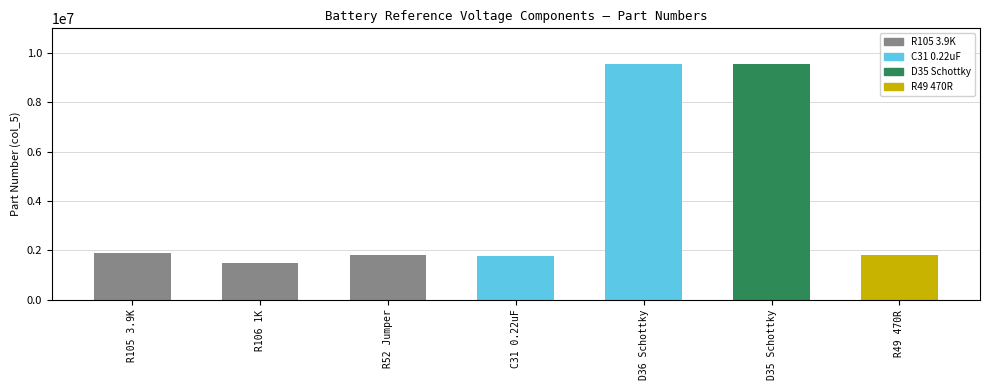

Is it true that the value at C31 0.22uF is 1759172?

True